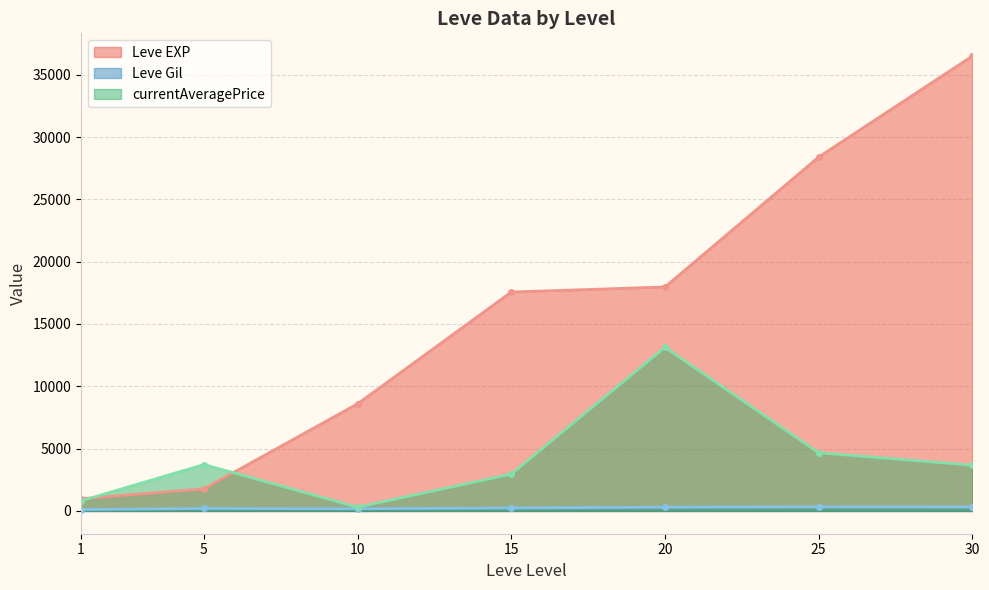

The value of Leve EXP at 20 is 17970.0. True or false?

True